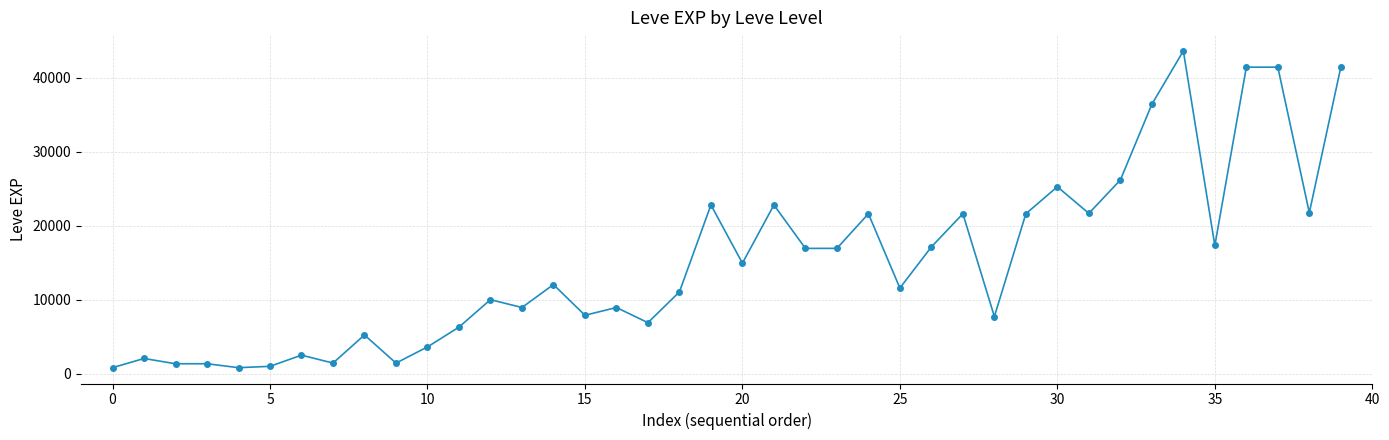

What is the difference between the maximum and minimum values?

42800